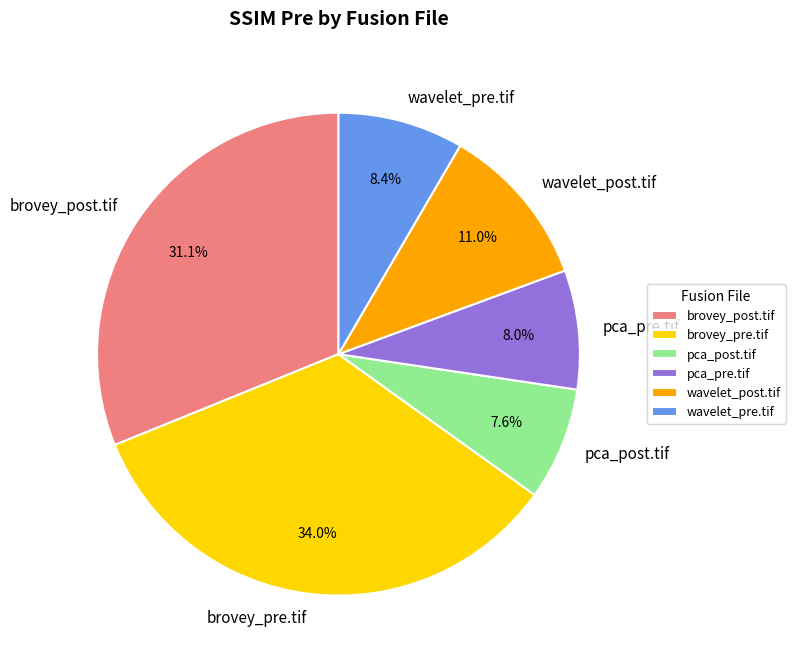

Is there a majority slice in this chart?

No